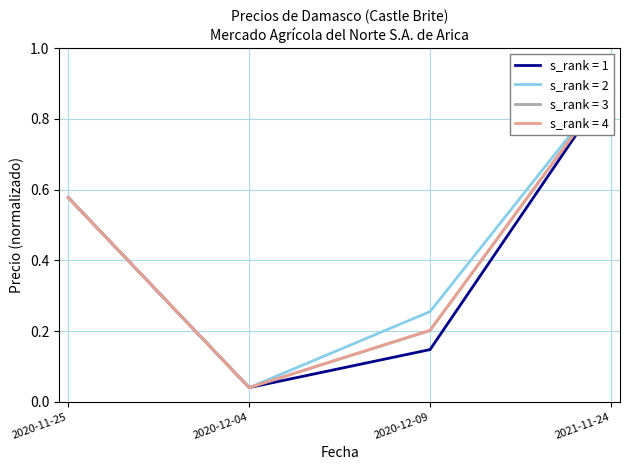

What is the label of the 2nd point from the right?

2020-12-09